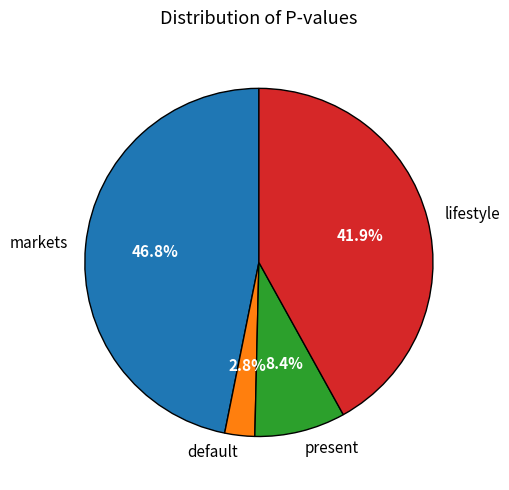

Which category has the smallest portion of the pie?

default